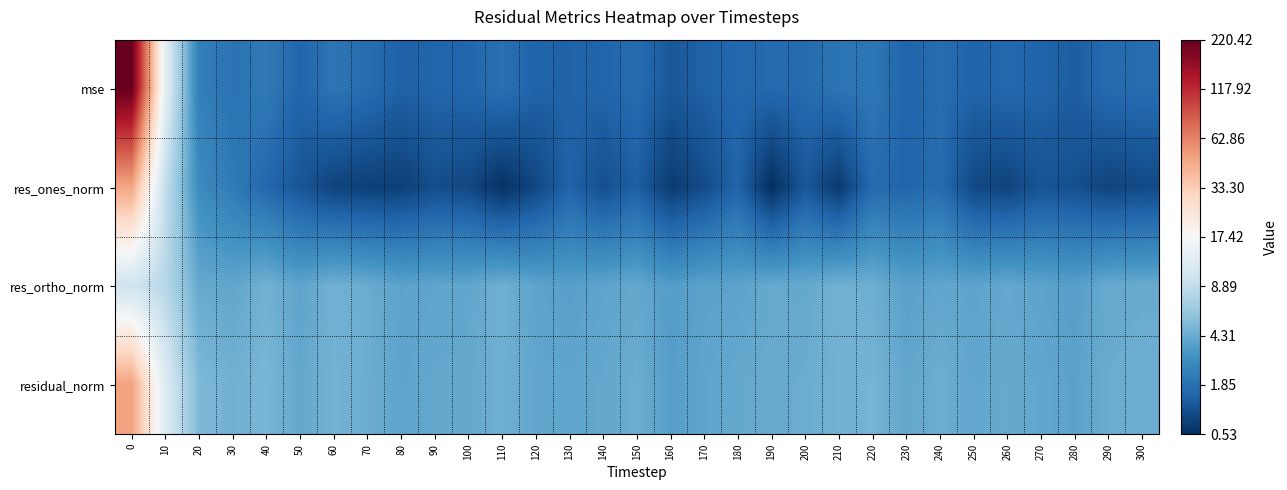

Rank the series by their maximum value, from highest to lowest.

mse, residual_norm, res_ones_norm, res_ortho_norm